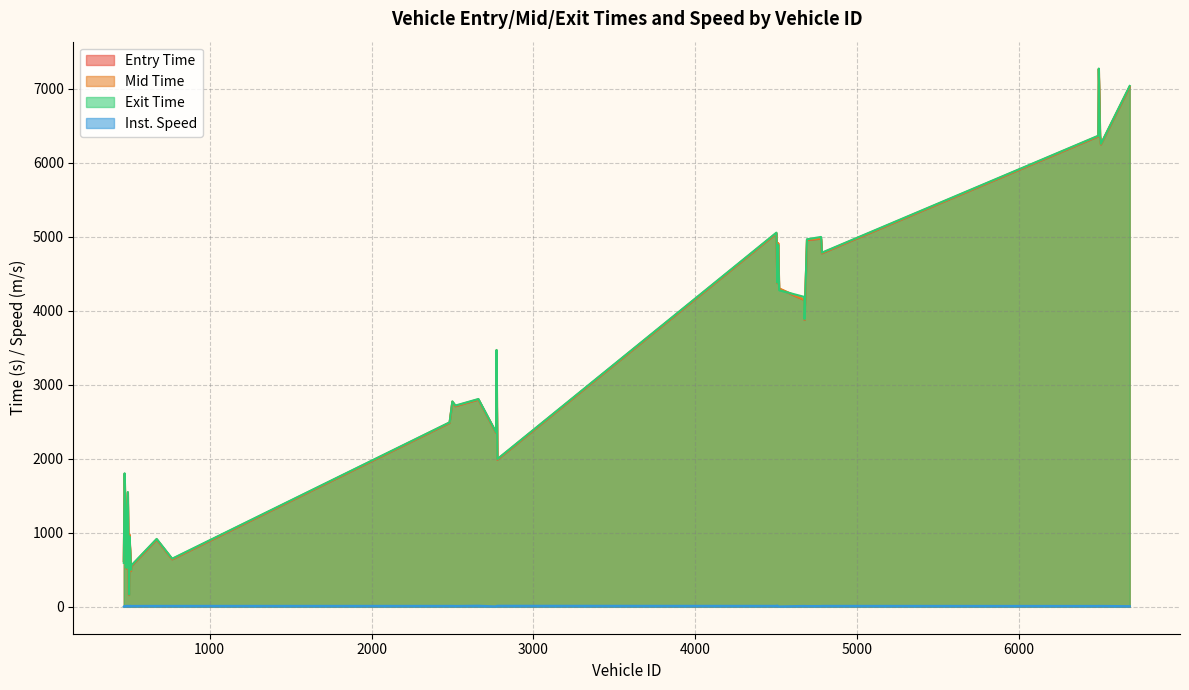

What is the maximum value for Entry Time?

7265.7